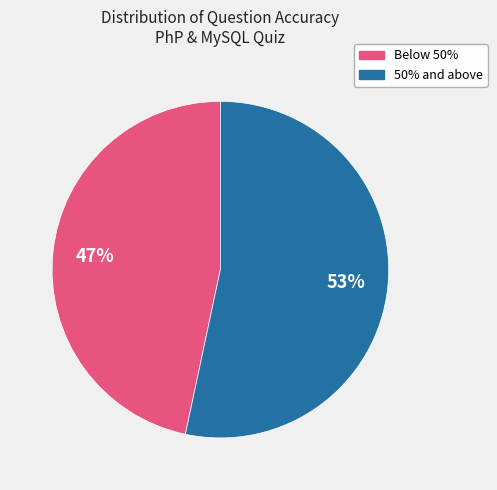

Does any single category account for the majority?

Yes